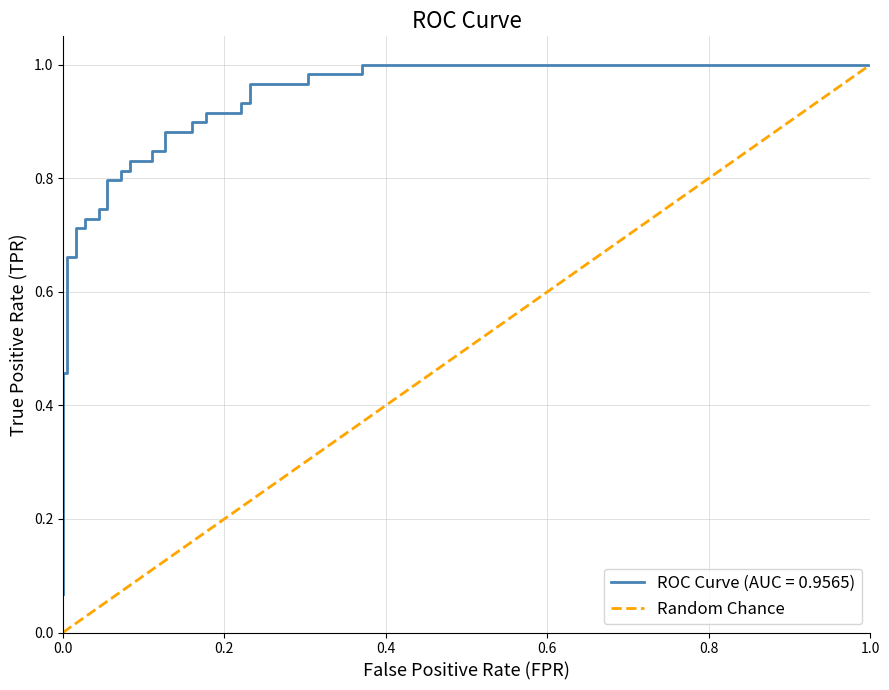

How many values are below 1?

1